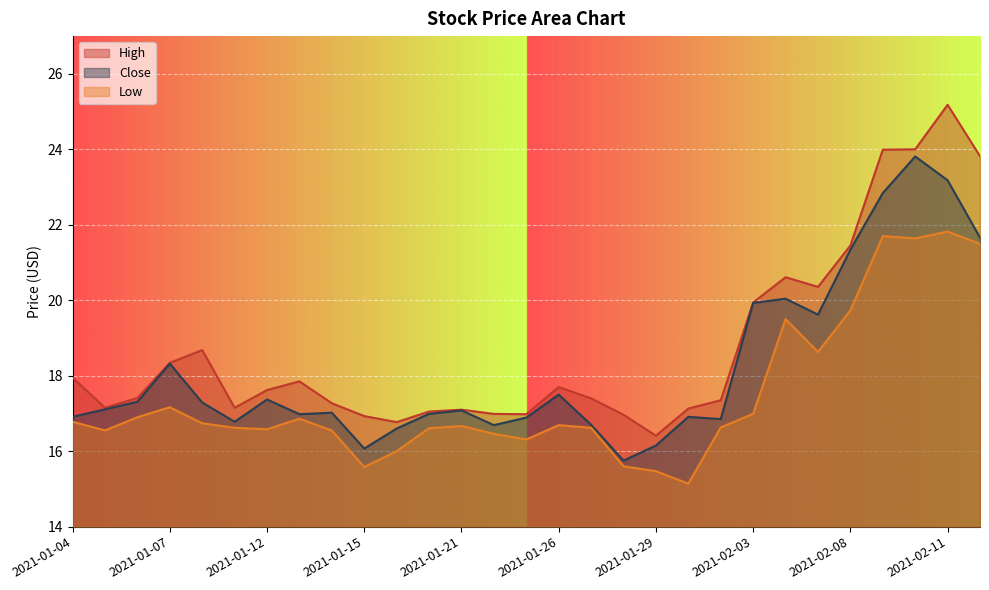

The High series shows 17.1 at 2021-01-21. True or false?

True